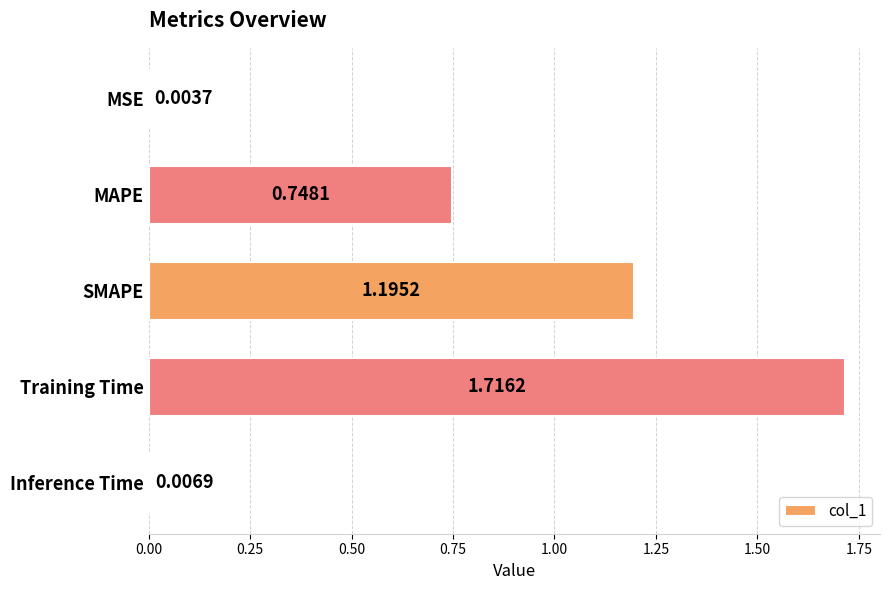

Between Training Time and Inference Time, which is larger?

Training Time